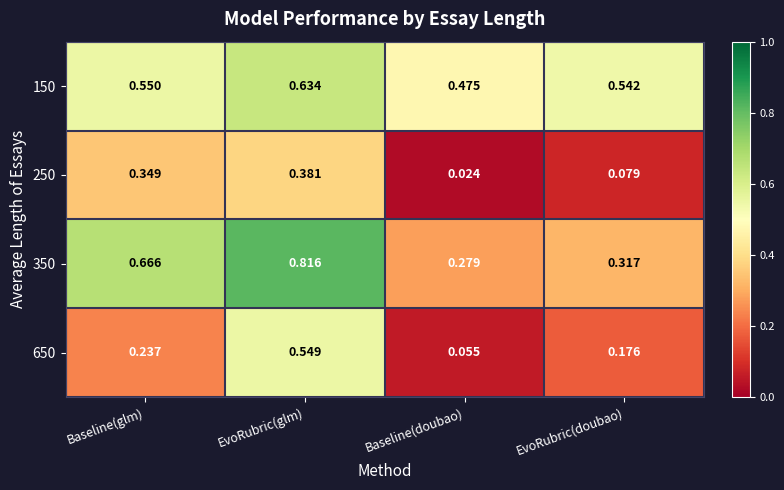

Which category has the highest value across all series?

EvoRubric(glm)